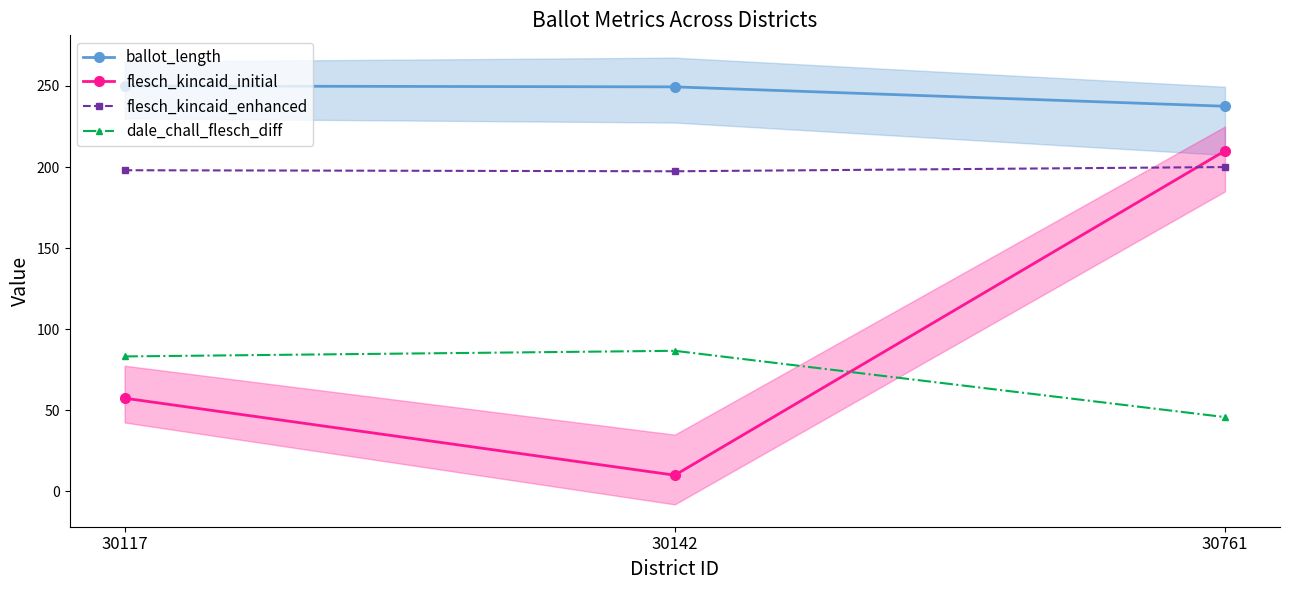

Is this an area chart (filled region under the line)?

No